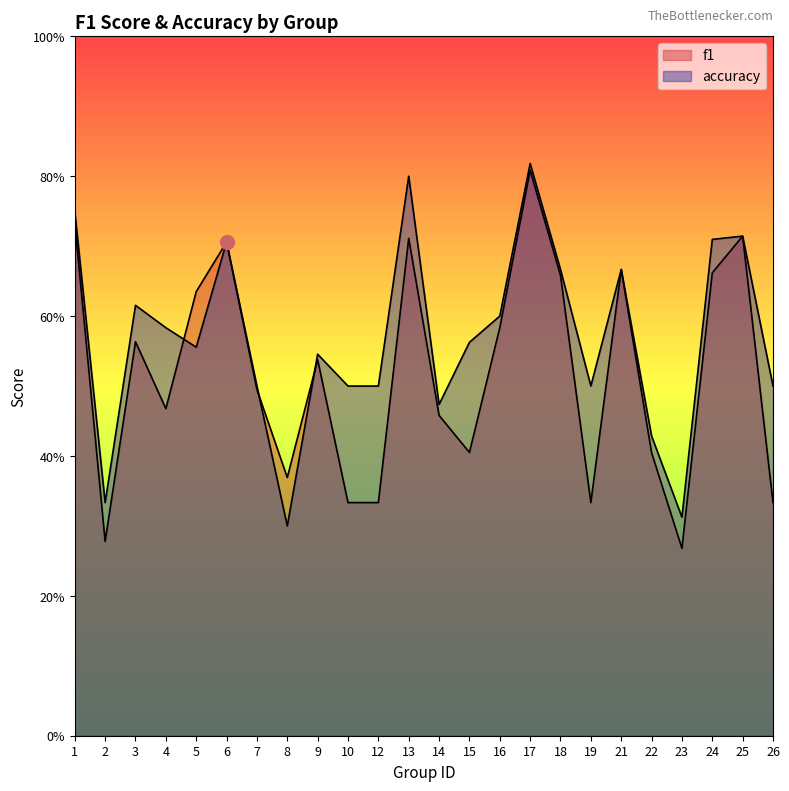

At which category is the sum across all series the highest?

17